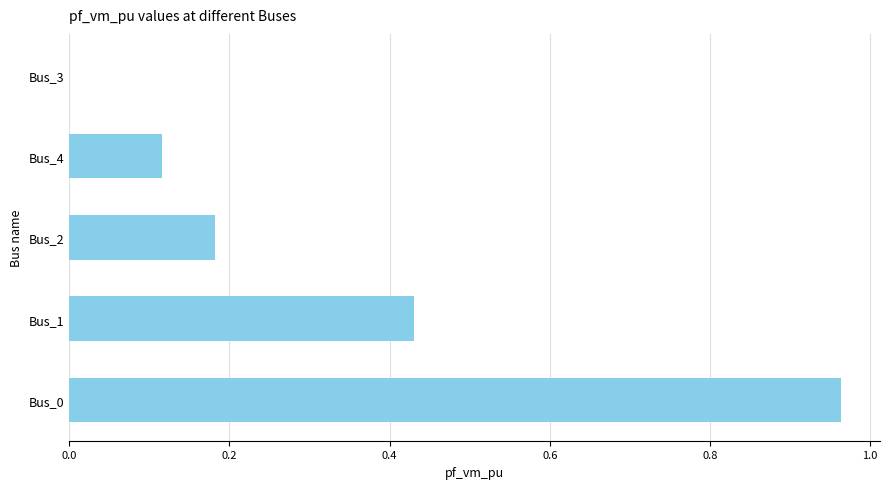

Between Bus_3 and Bus_1, which is larger?

Bus_1